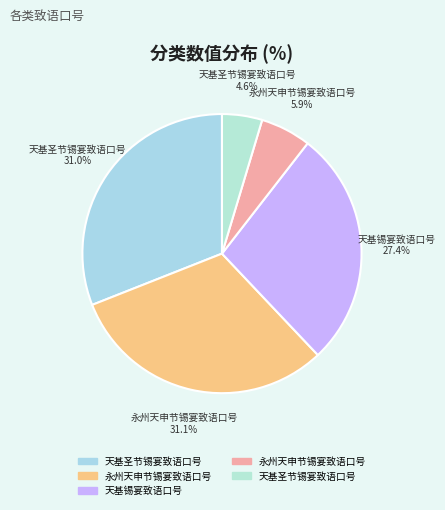

Count the number of slices in the pie.

5